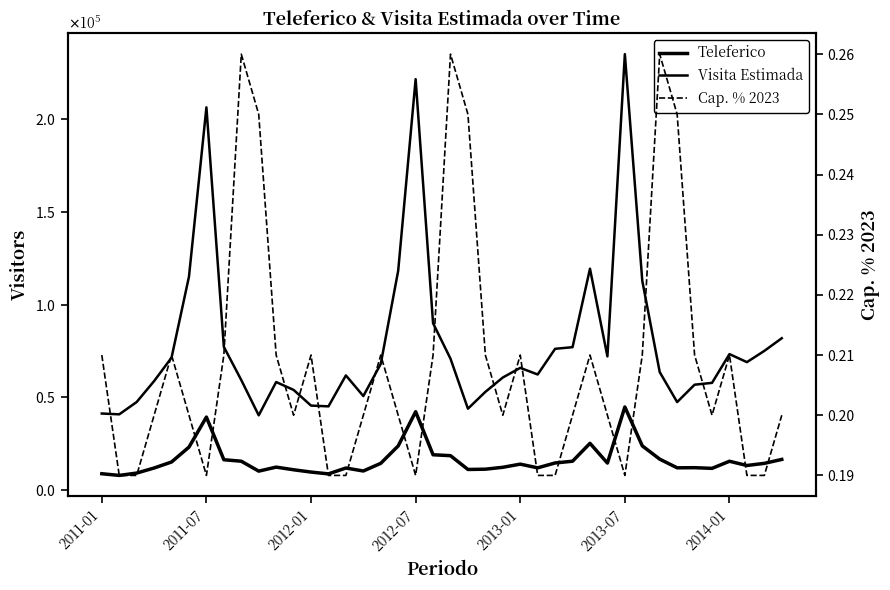

Reading left to right, list all the values displayed in this chart.

Teleferico: 8642.0	7735.3	8999.4	11734.2	14978.0	23018.0	39232.0	16200.0	15397.9	10045.6	12211.5	10781.9	9542.0	8553.0	11729.2	10117.0	14270.0	23657.0	42125.0	18882.0	18395.0	10940.8	11097.0	12120.0	13820.0	11824.0	14459.0	15396.0	25065.0	14396.0	44690.0	23687.0	16516.0	11836.0	11911.0	11542.0	15380.0	13091.5	14244.0	16363.0
Visita Estimada: 41152.0	40712.0	47365.0	58671.0	71324.0	115090.0	206484.0	77143.0	59223.0	40182.0	58150.0	53910.0	45438.0	45016.0	61733.0	50585.0	67952.0	118285.0	221711.0	89914.0	70750.0	43763.0	52843.0	60600.0	65810.0	62232.0	76100.0	76980.0	119357.0	71980.0	235211.0	112795.0	63523.0	47344.0	56719.0	57710.0	73238.0	68903.0	74968.0	81815.0
Cap. % 2023: 0.2	0.2	0.2	0.2	0.2	0.2	0.2	0.2	0.3	0.2	0.2	0.2	0.2	0.2	0.2	0.2	0.2	0.2	0.2	0.2	0.3	0.2	0.2	0.2	0.2	0.2	0.2	0.2	0.2	0.2	0.2	0.2	0.3	0.2	0.2	0.2	0.2	0.2	0.2	0.2